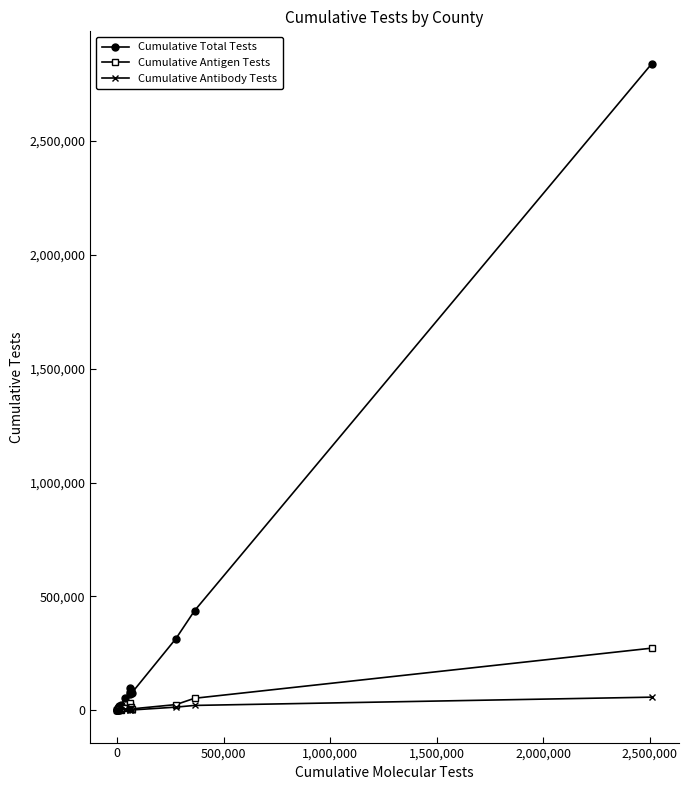

True or false: Cumulative Antigen Tests has more than 0 points higher than both neighbors.

True